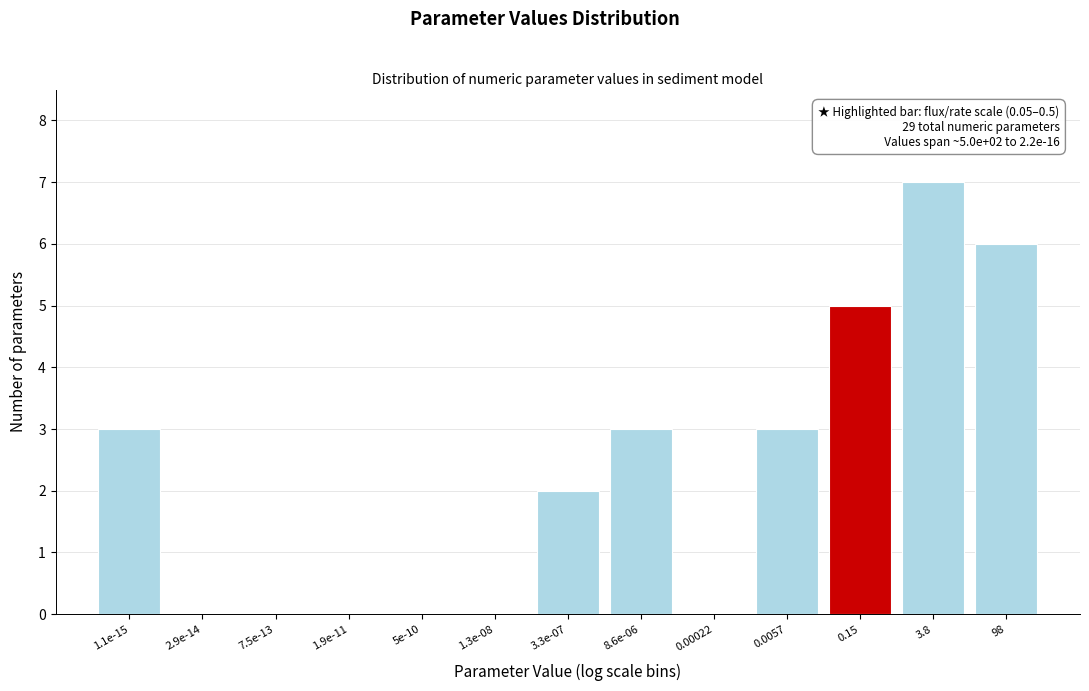

Reading right to left, what are all the values shown in this chart?

98=6	3.8=7	0.15=5	0.0057=3	0.00022=0	8.6e-06=3	3.3e-07=2	1.3e-08=0	5e-10=0	1.9e-11=0	7.5e-13=0	2.9e-14=0	1.1e-15=3